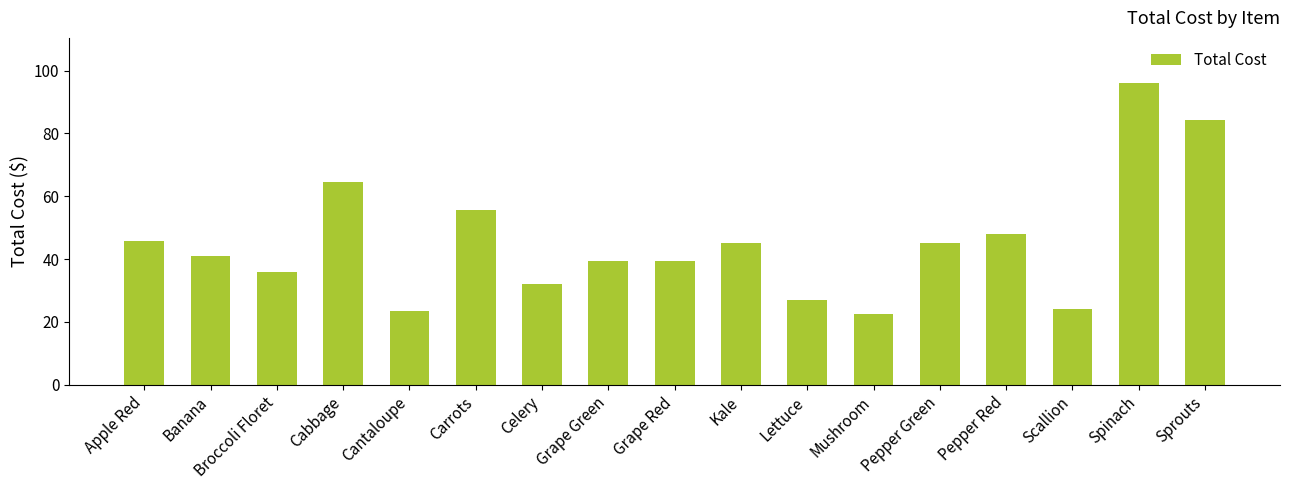

What position from the right is Carrots?

12